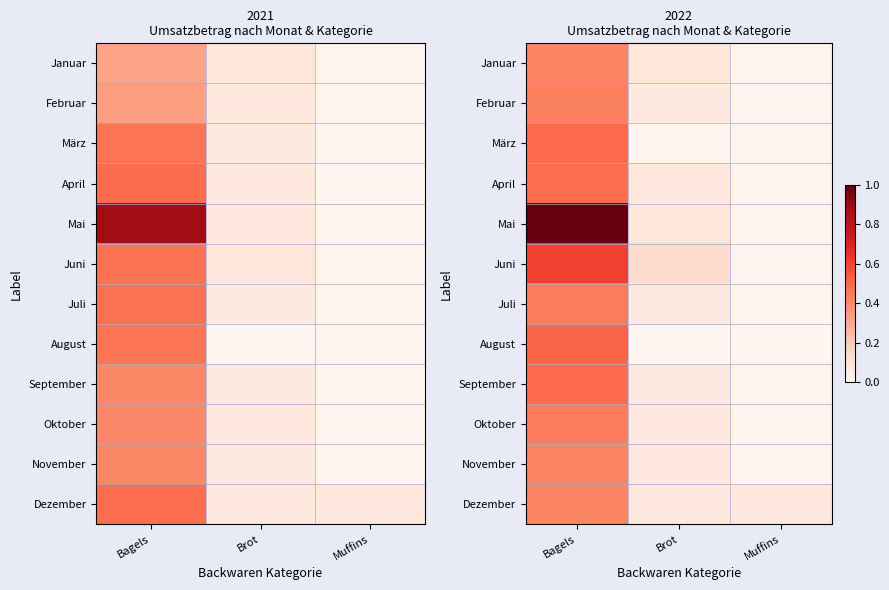

Which category has the highest value across all series?

Bagels